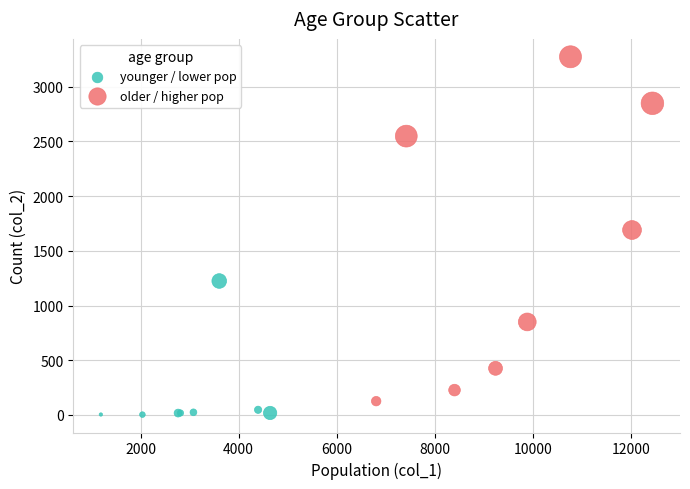

Which series has the widest spread of Y values?

older / higher pop